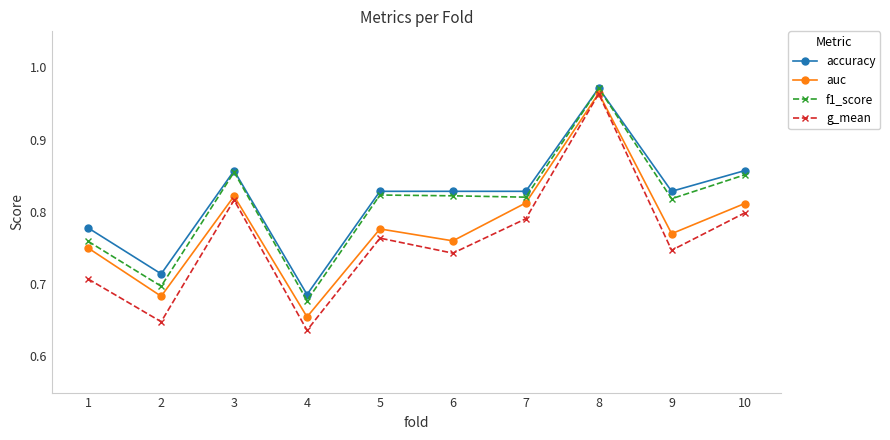

Is it true that accuracy equals 0.7 at 2?

True